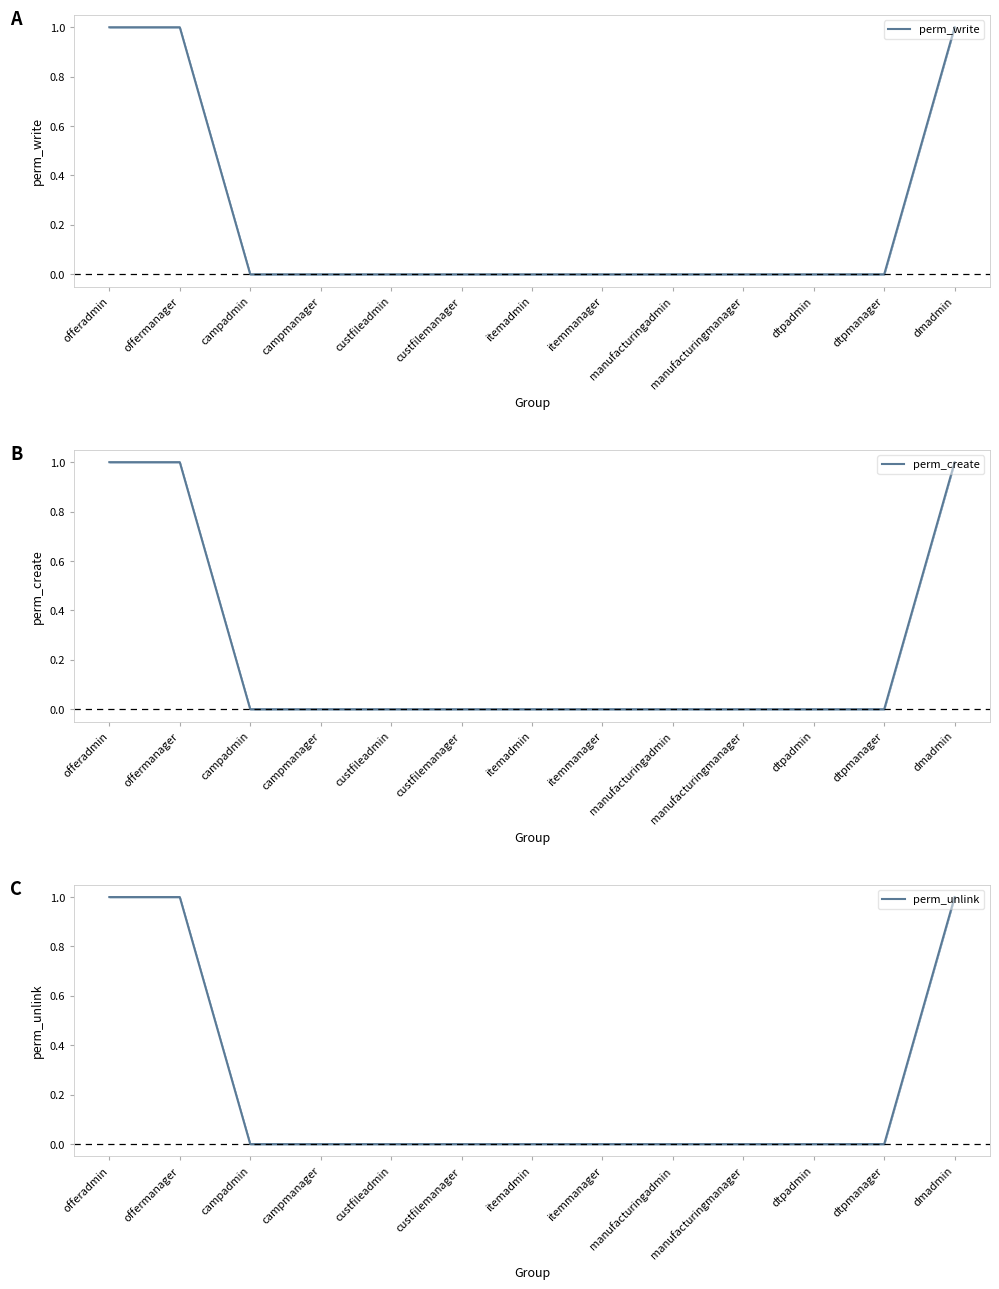

Reading left to right, transcribe all the data shown in this chart.

perm_write: offeradmin=1	offermanager=1	campadmin=0	campmanager=0	custfileadmin=0	custfilemanager=0	itemadmin=0	itemmanager=0	manufacturingadmin=0	manufacturingmanager=0	dtpadmin=0	dtpmanager=0	dmadmin=1
perm_create: offeradmin=1	offermanager=1	campadmin=0	campmanager=0	custfileadmin=0	custfilemanager=0	itemadmin=0	itemmanager=0	manufacturingadmin=0	manufacturingmanager=0	dtpadmin=0	dtpmanager=0	dmadmin=1
perm_unlink: offeradmin=1	offermanager=1	campadmin=0	campmanager=0	custfileadmin=0	custfilemanager=0	itemadmin=0	itemmanager=0	manufacturingadmin=0	manufacturingmanager=0	dtpadmin=0	dtpmanager=0	dmadmin=1